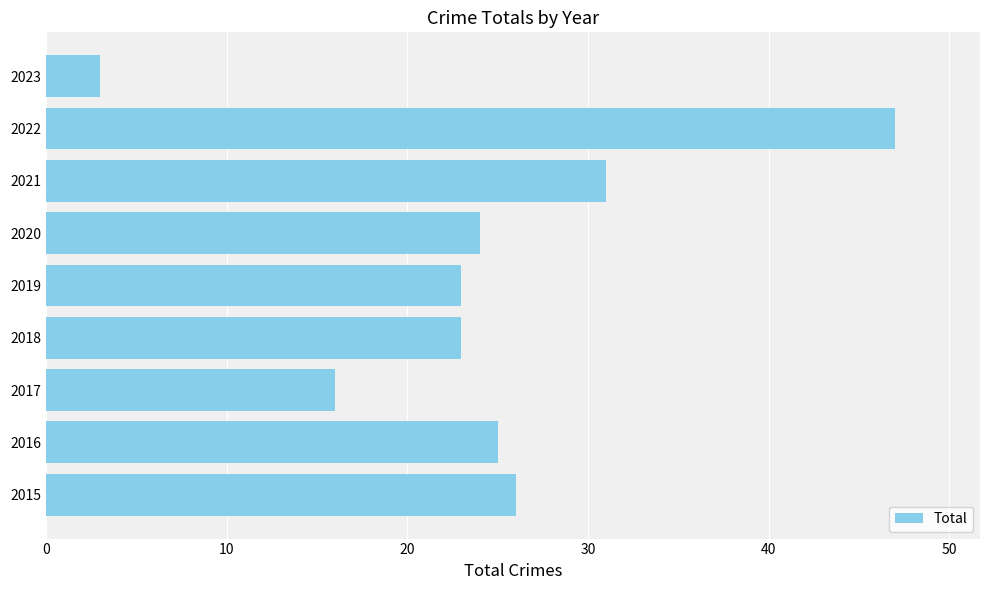

Between 2020 and 2015, which is larger?

2015